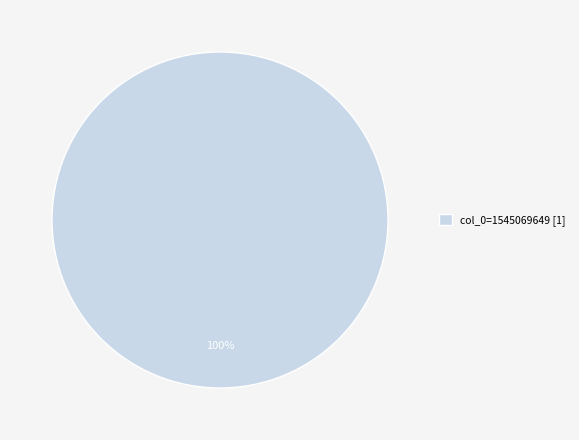

What percentage is the col_0=1545069649 [1] slice, to the nearest percent?

100%